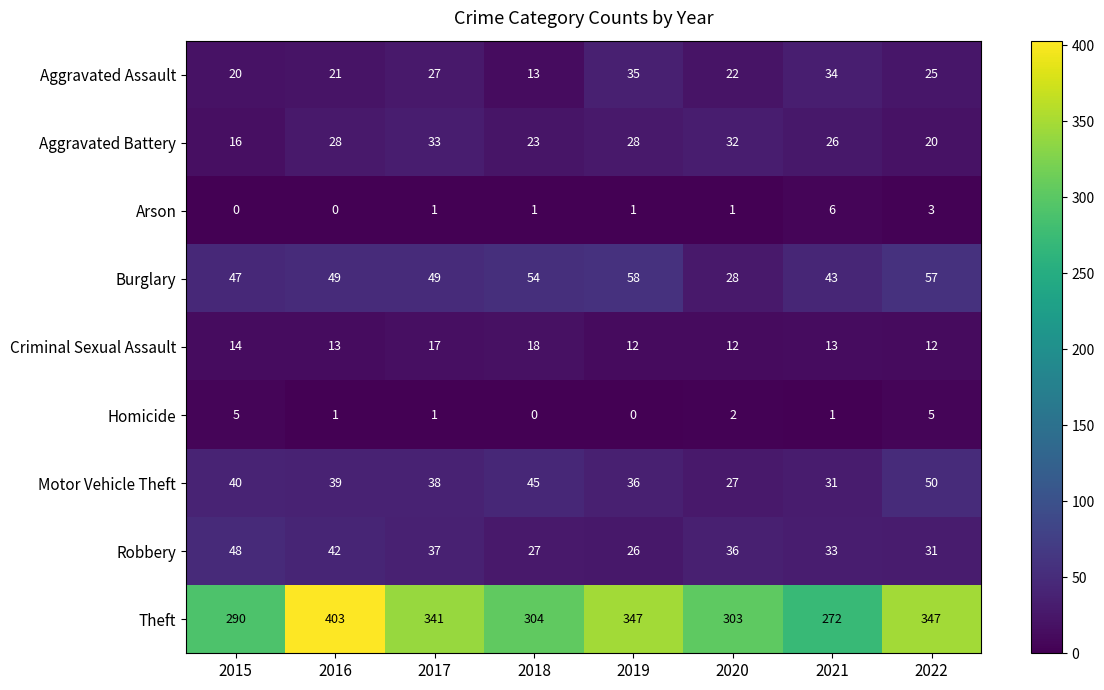

Which series changed the most between 2015 and 2017?

Theft